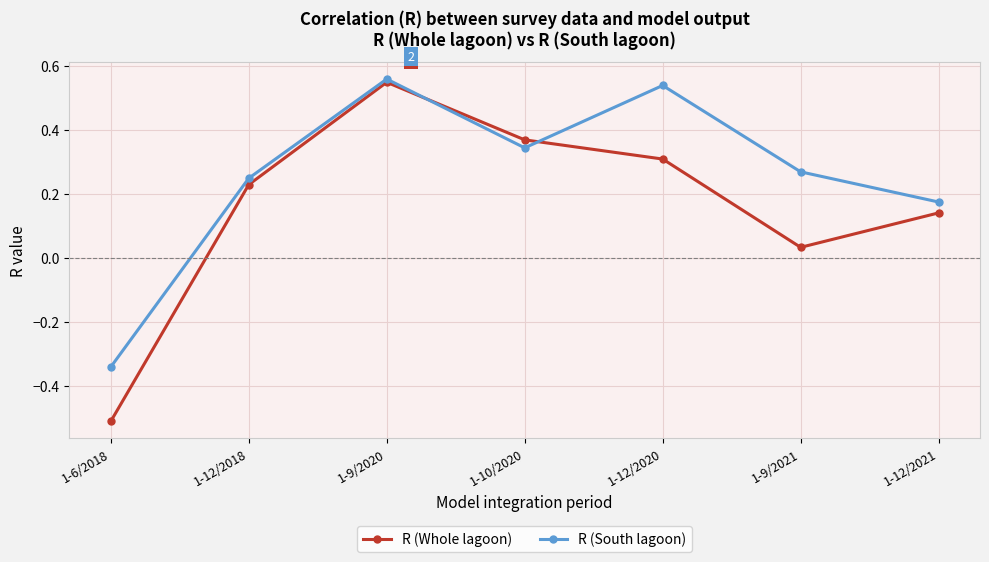

What is the label of the 7th point from the left?

1-12/2021